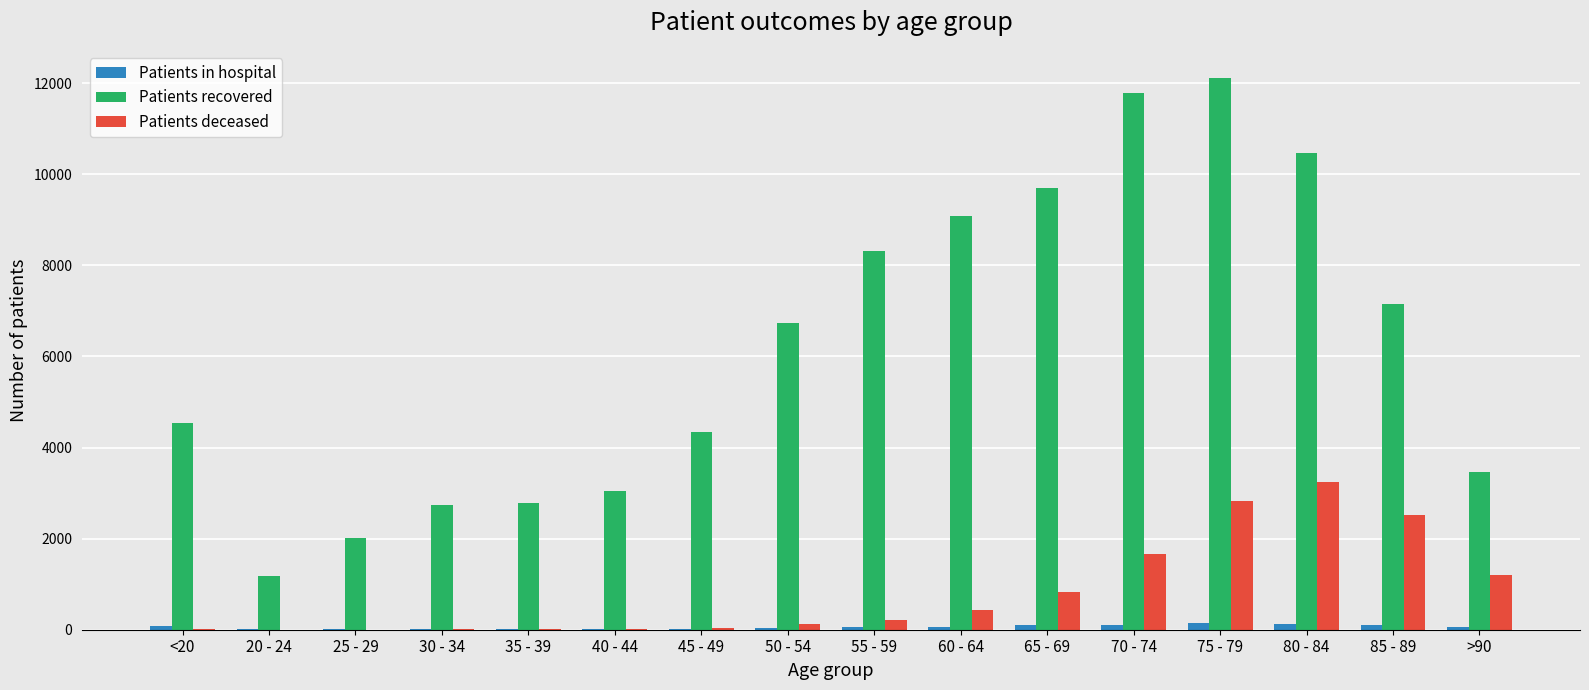

Read the Patients deceased value at 30 - 34.

16